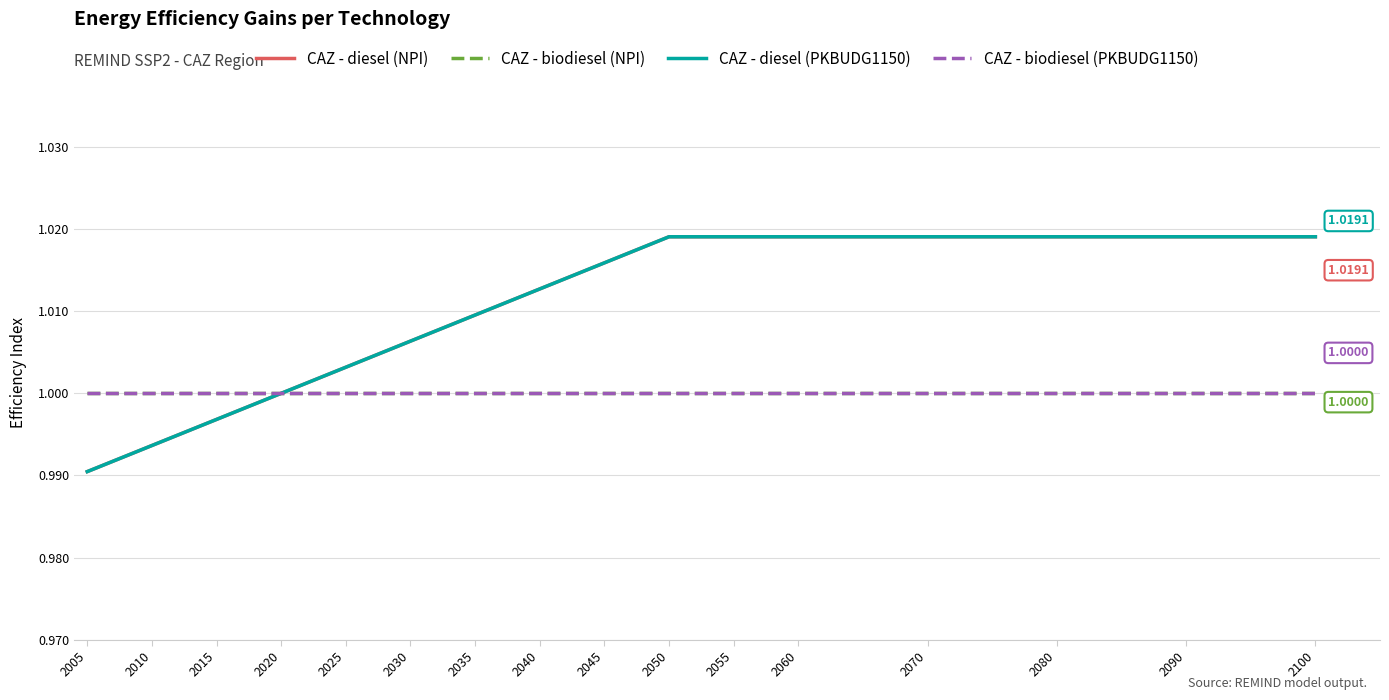

Reading left to right, extract all data points from this chart.

CAZ - diesel (NPI): 2005=1.0	2010=1.0	2015=1.0	2020=1.0	2025=1.0	2030=1.0	2035=1.0	2040=1.0	2045=1.0	2050=1.0	2055=1.0	2060=1.0	2070=1.0	2080=1.0	2090=1.0	2100=1.0
CAZ - biodiesel (NPI): 2005=1.0	2010=1.0	2015=1.0	2020=1.0	2025=1.0	2030=1.0	2035=1.0	2040=1.0	2045=1.0	2050=1.0	2055=1.0	2060=1.0	2070=1.0	2080=1.0	2090=1.0	2100=1.0
CAZ - diesel (PKBUDG1150): 2005=1.0	2010=1.0	2015=1.0	2020=1.0	2025=1.0	2030=1.0	2035=1.0	2040=1.0	2045=1.0	2050=1.0	2055=1.0	2060=1.0	2070=1.0	2080=1.0	2090=1.0	2100=1.0
CAZ - biodiesel (PKBUDG1150): 2005=1.0	2010=1.0	2015=1.0	2020=1.0	2025=1.0	2030=1.0	2035=1.0	2040=1.0	2045=1.0	2050=1.0	2055=1.0	2060=1.0	2070=1.0	2080=1.0	2090=1.0	2100=1.0